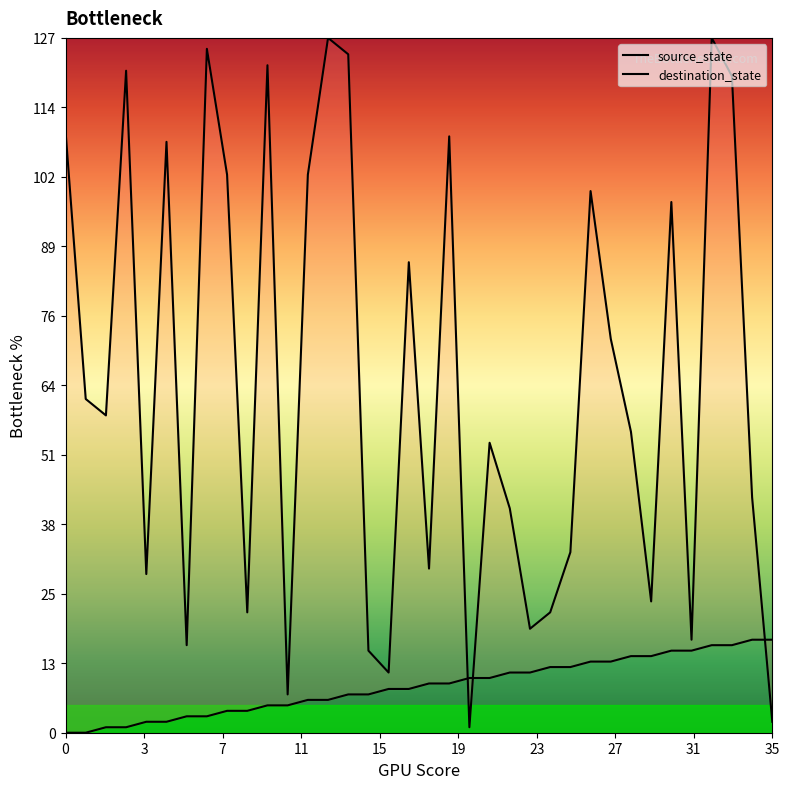

How many times do source_state and destination_state cross each other?

3